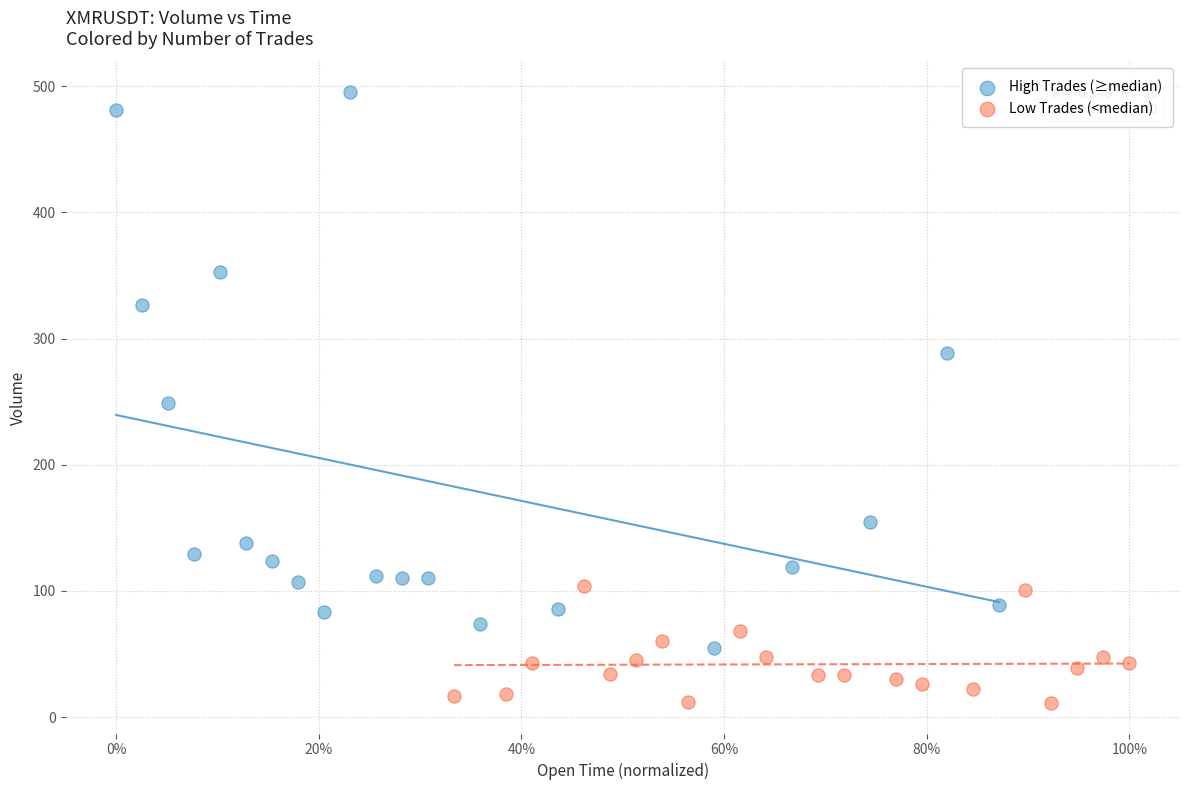

Which series reaches the minimum Y coordinate?

Low Trades (<median)